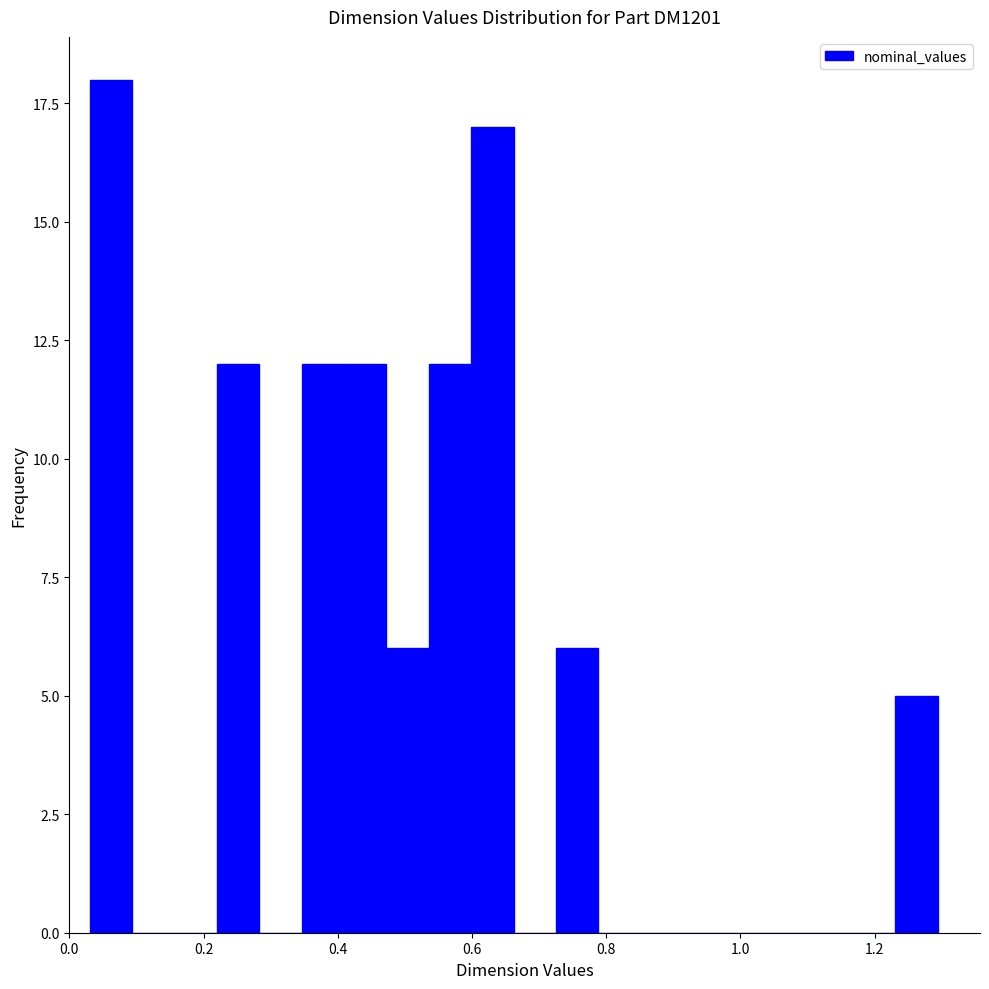

Around what value on the x-axis is the tallest bar? Give the approximate position of its centre, as read against the axis.

0.06